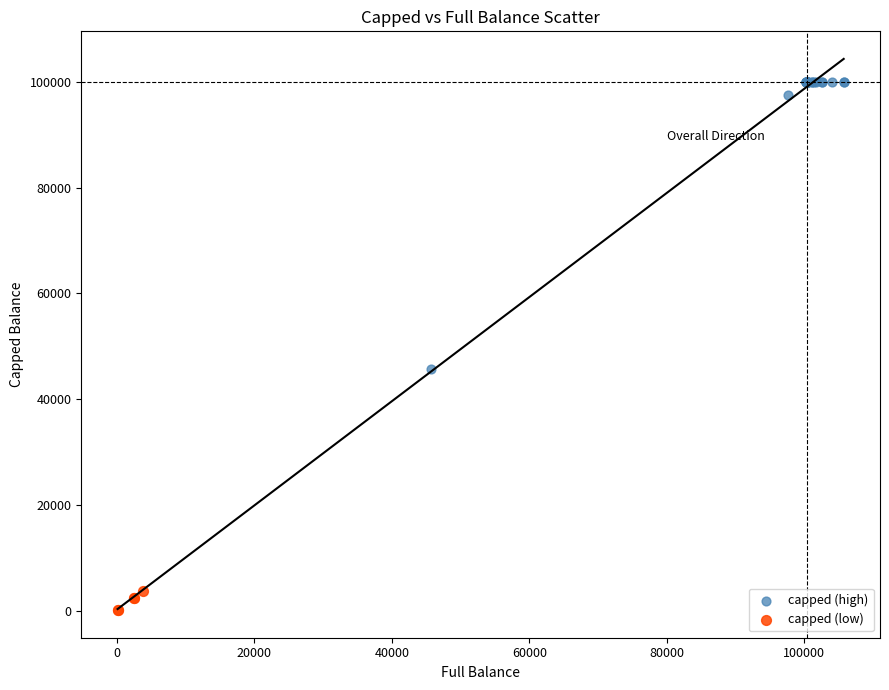

Which series reaches the maximum Y coordinate?

capped (high)